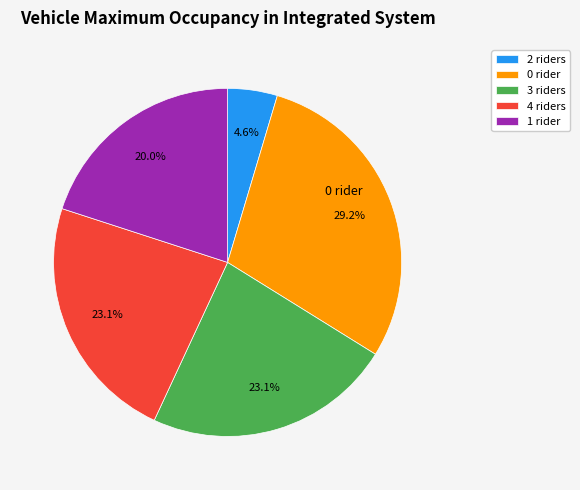

Is there any slice that represents more than half of the pie?

No